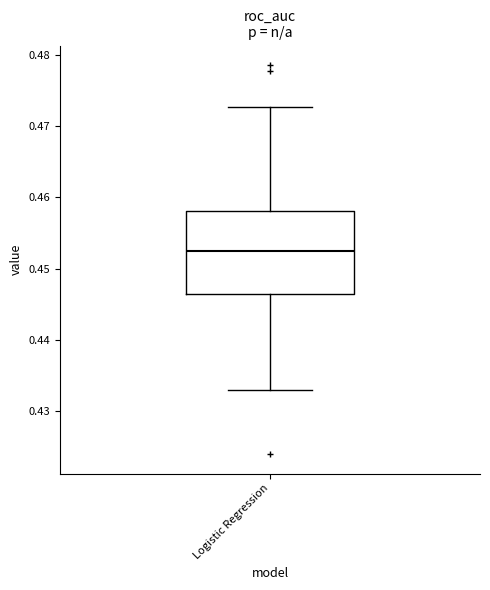

Where is the upper edge of the box for Logistic Regression on the y-axis? The values are not printed on the chart, so give them approximately, as read against the axis.

0.458